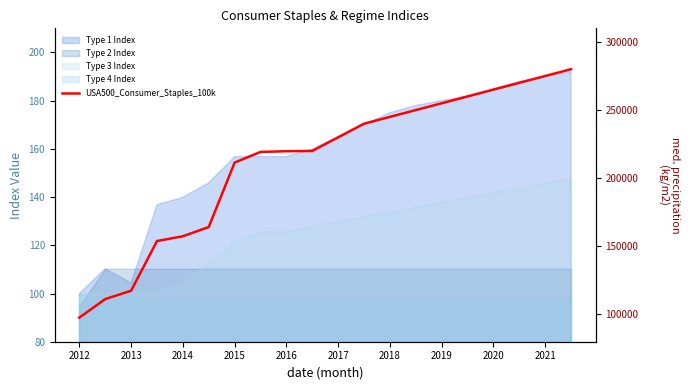

What is the value of the 15th point from the left?

255000.0